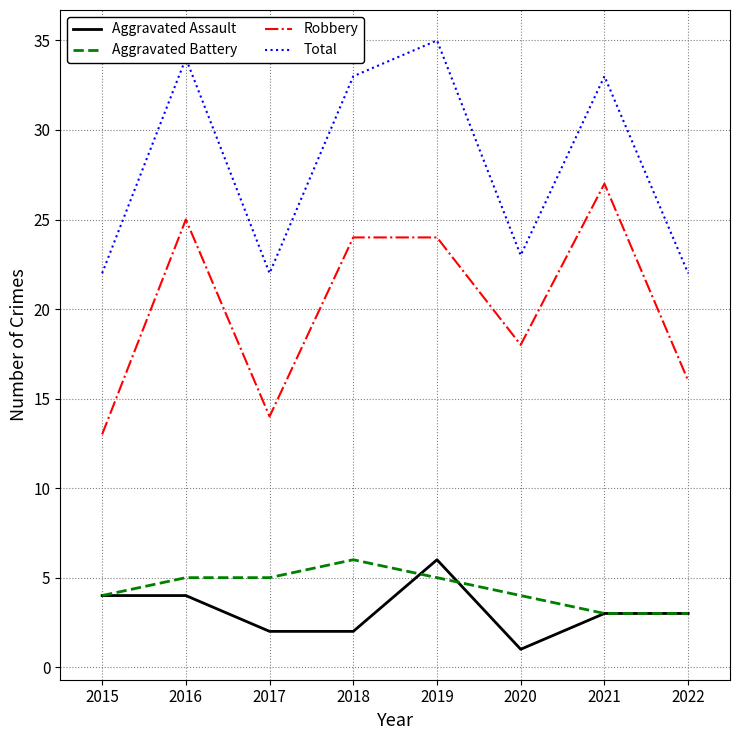

What is the sum of the Total values at 2019 and 2020?

58